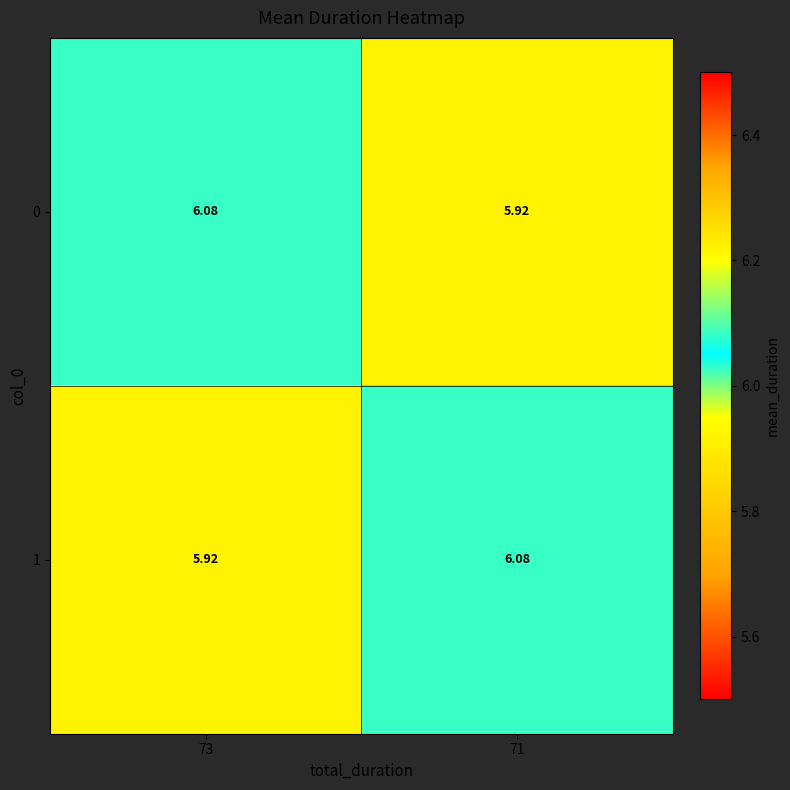

How many data points in 0 are above 6?

1